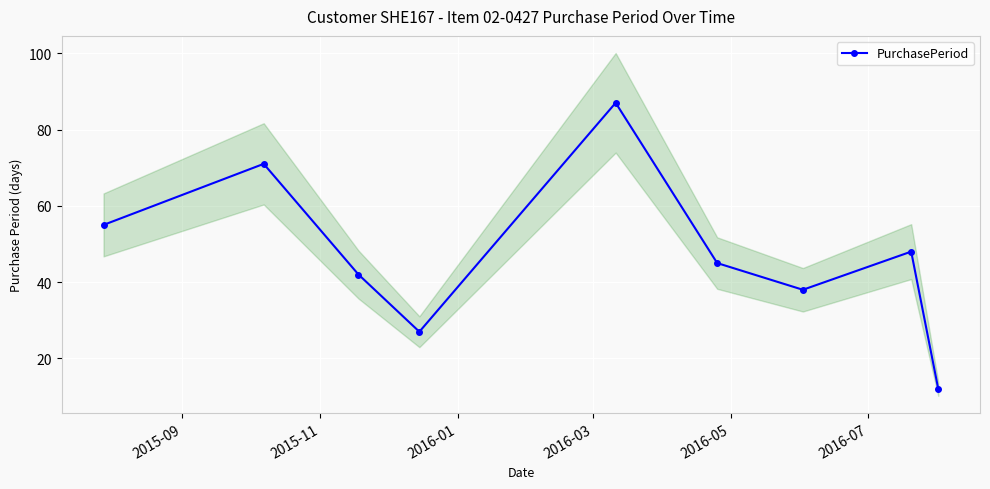

True or false: PurchasePeriod has more than 0 points higher than both neighbors.

True